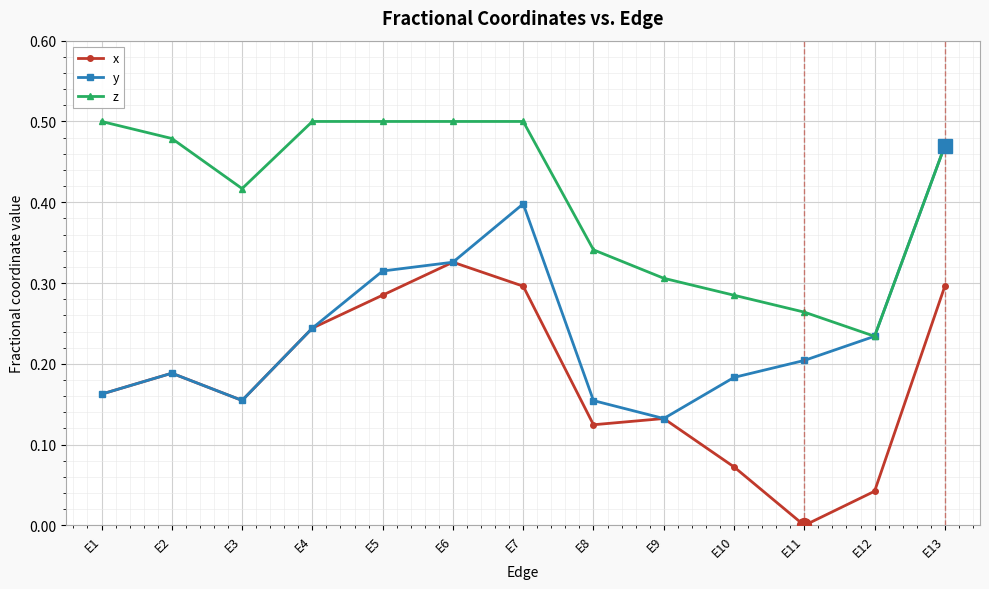

The z series shows 0.5 at E2. True or false?

True